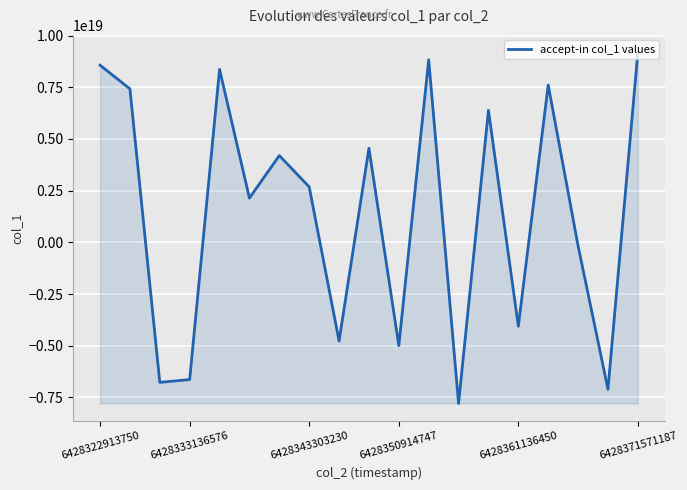

The value at 6428361136450 is -5368347896168337408. True or false?

False